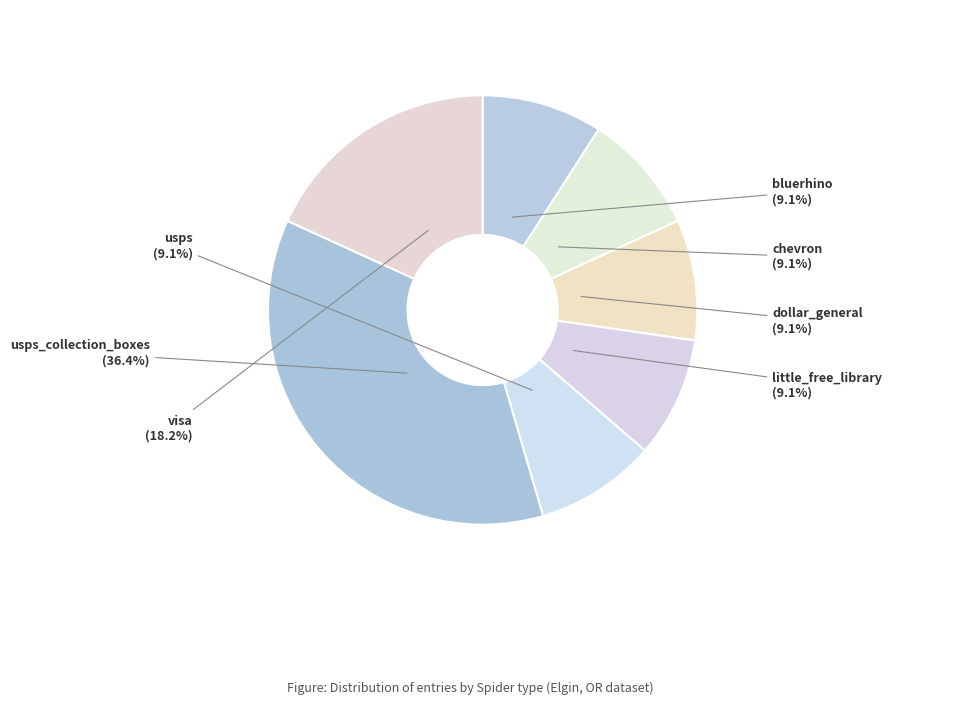

Combined, do chevron and usps account for over 50%?

No